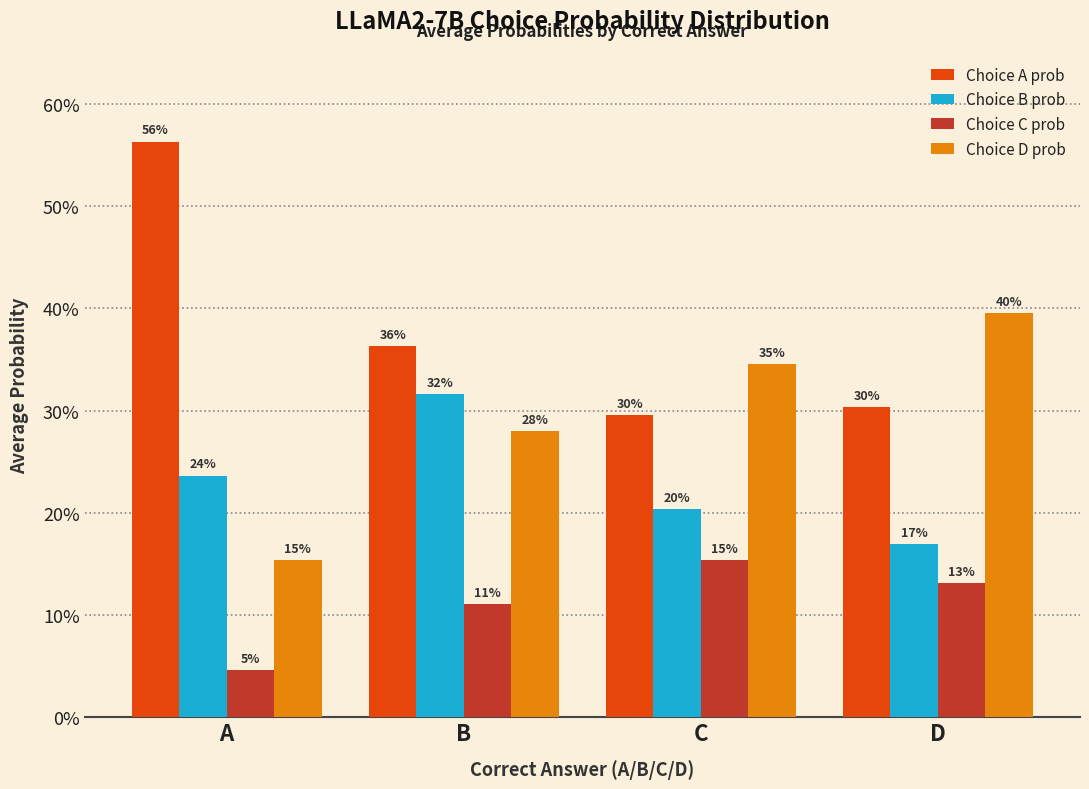

Reading left to right, list all the values displayed in this chart.

Choice A prob: 0.6	0.4	0.3	0.3
Choice B prob: 0.2	0.3	0.2	0.2
Choice C prob: 0.0	0.1	0.2	0.1
Choice D prob: 0.2	0.3	0.3	0.4